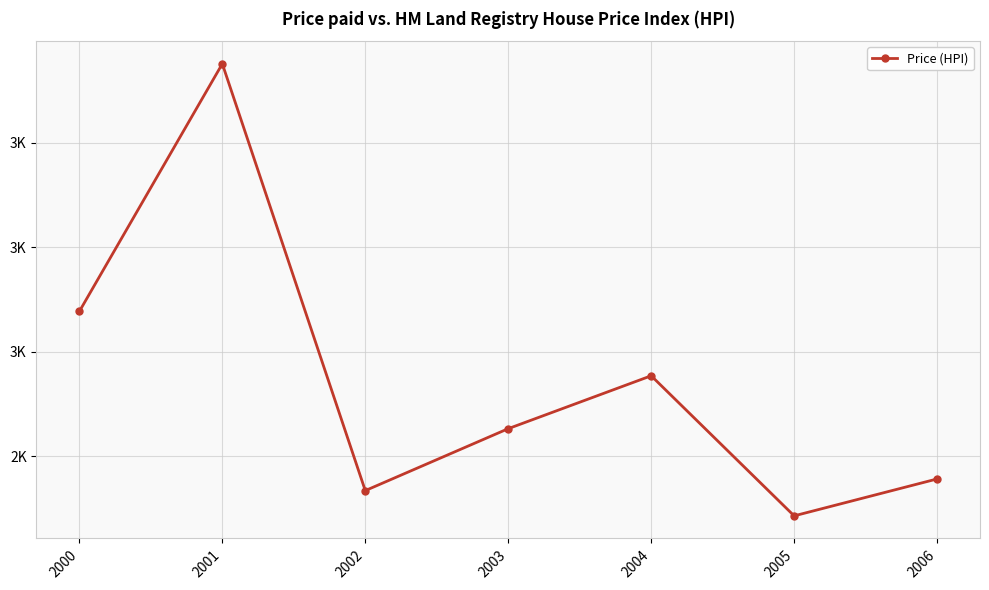

What is the value of the 7th point from the left?

2356.6